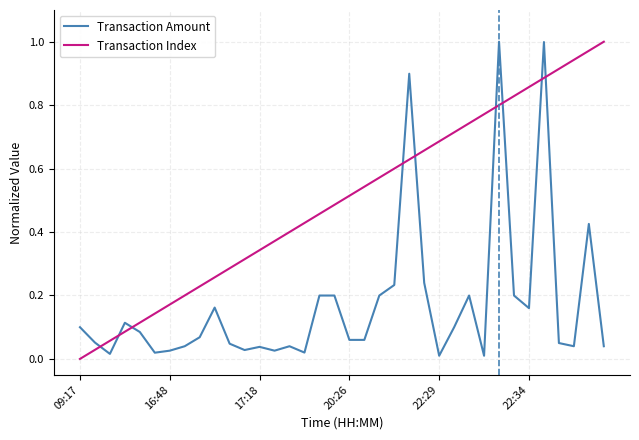

Which series has the largest total across all categories?

Transaction Index